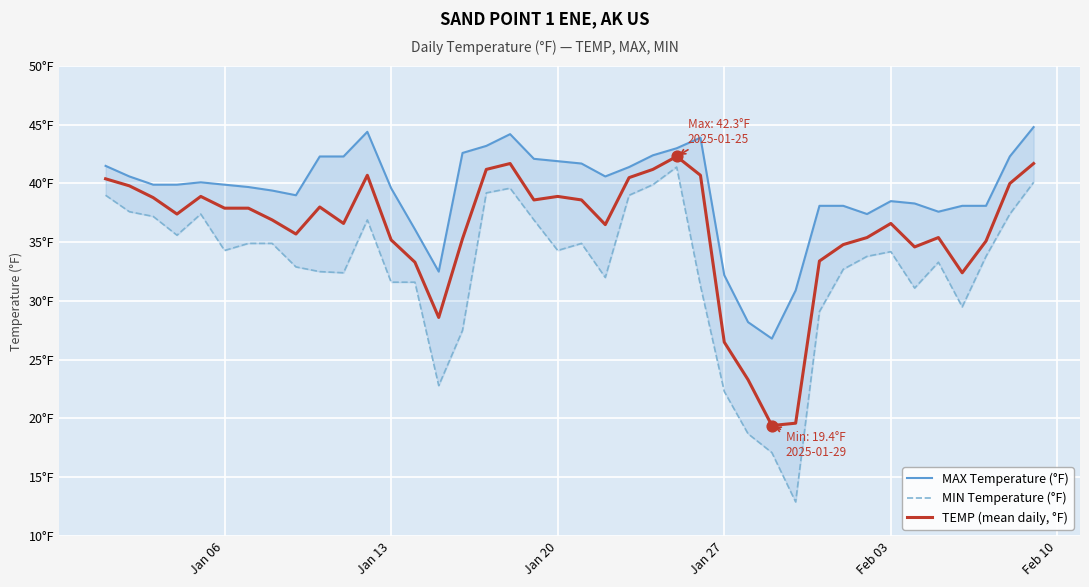

Which series has the largest total across all categories?

MAX Temperature (°F)